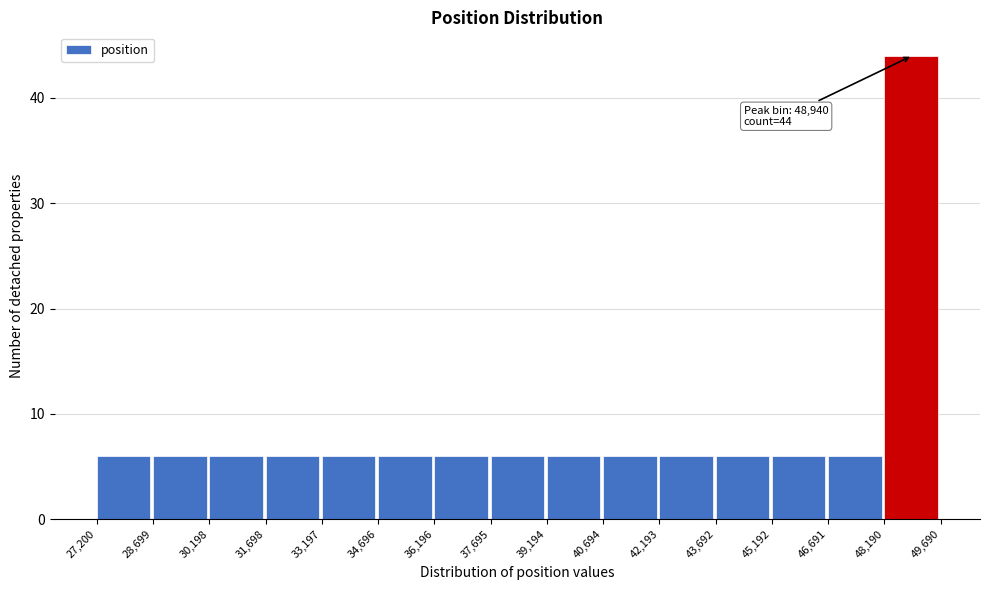

Over which range of the x-axis is the bar tallest?

48,190 to 49,690